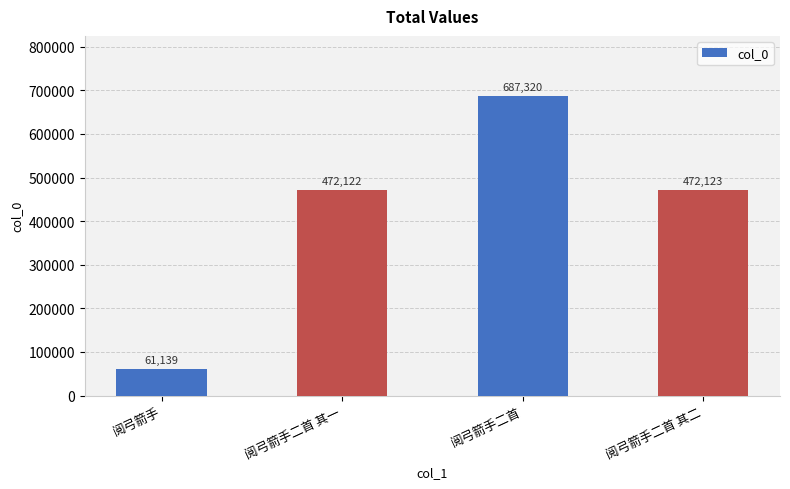

Which category has the highest value across all series?

阅弓箭手二首